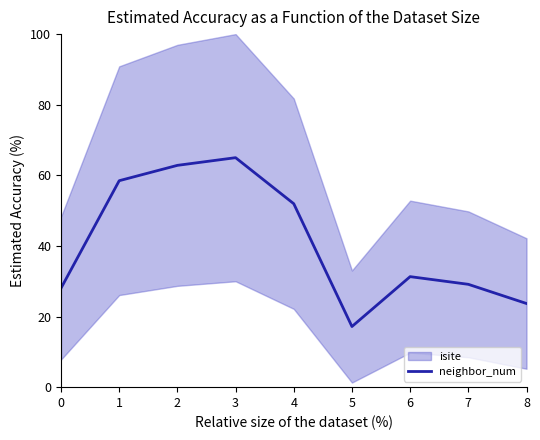

At which label is the value closest to 41?

6